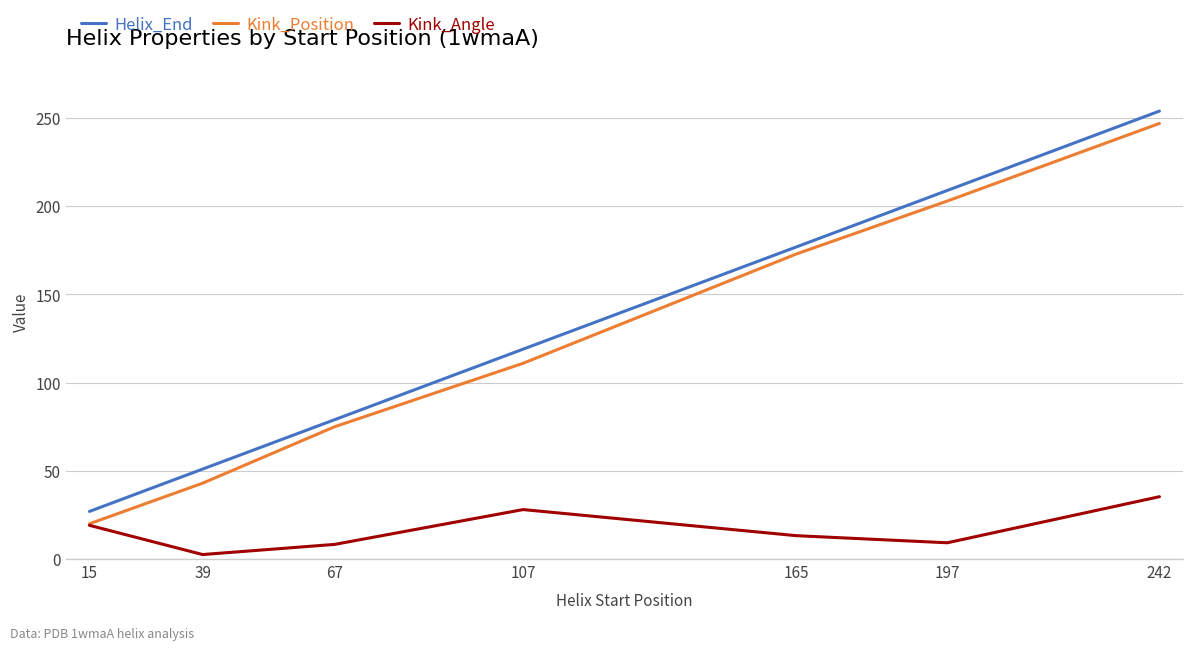

The Helix_End series shows 39.8 at 15. True or false?

False